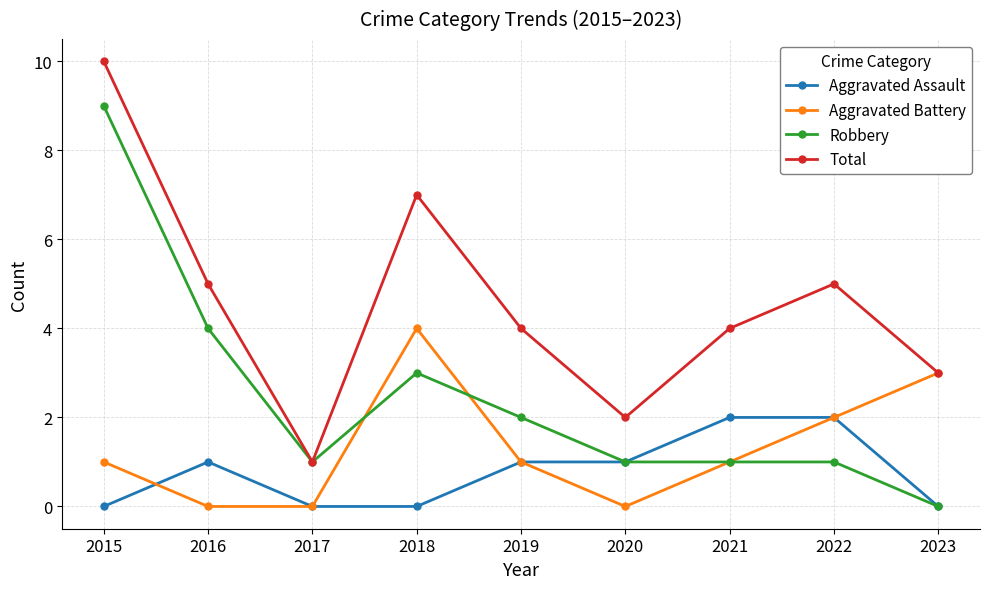

True or false: Total and Aggravated Assault intersect in this chart.

False